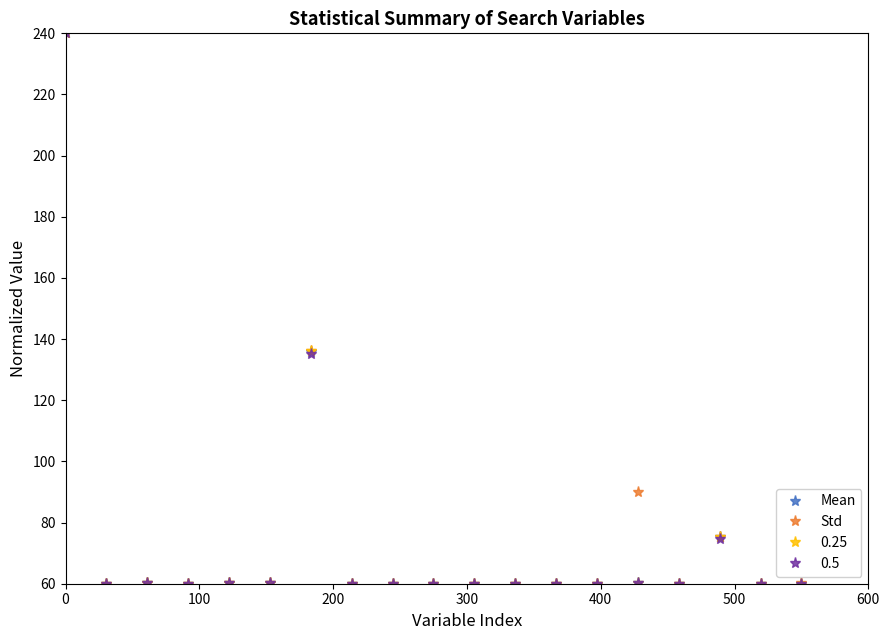

What is the value of the Mean point at the 17th from the left?

75.2